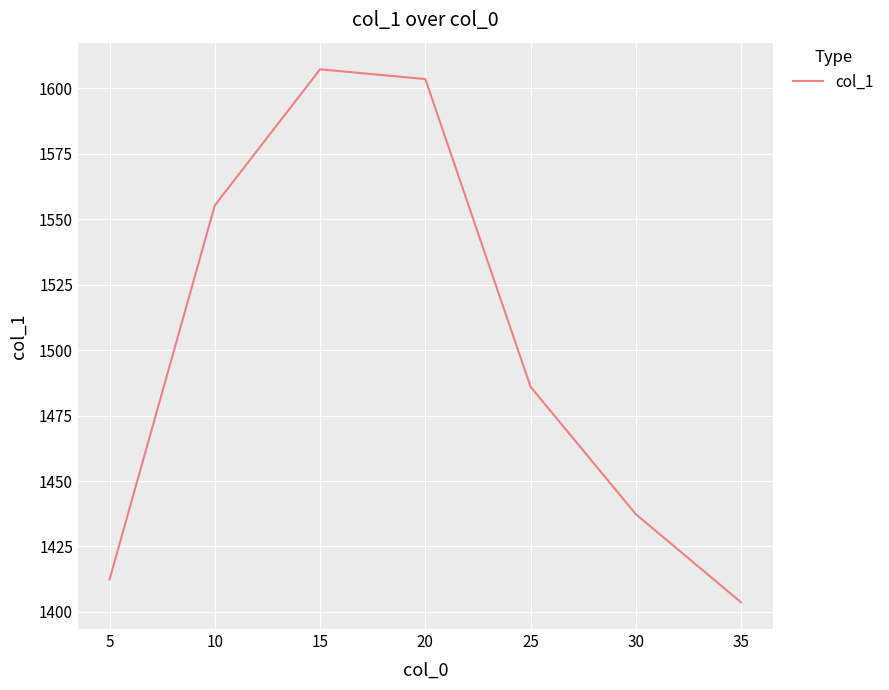

Does the chart display data point markers on the line(s)?

No